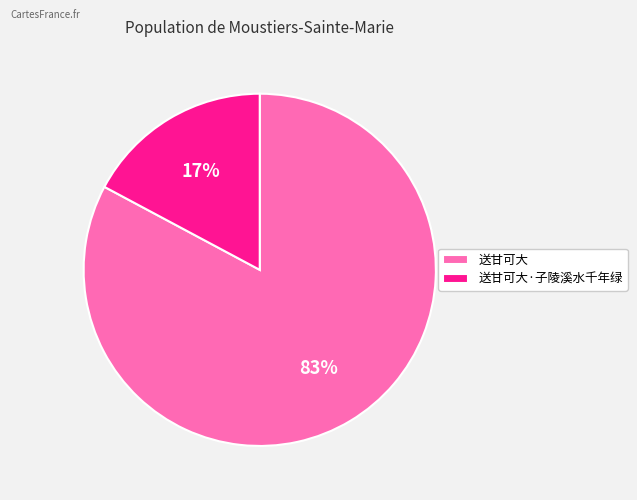

What is the smallest slice in the pie chart?

送甘可大·子陵溪水千年绿